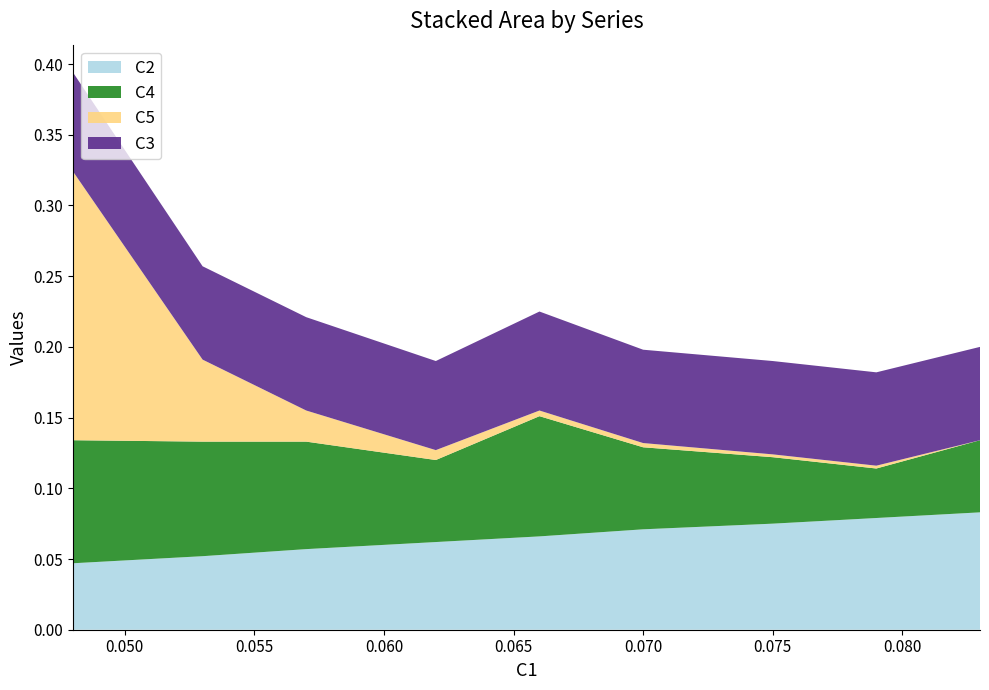

Reading left to right, what are all the values shown in this chart?

C2: A1=0.0	A2=0.1	A3=0.1	A4=0.1	A5=0.1	A6=0.1	A7=0.1	A8=0.1	A9=0.1
C4: A1=0.1	A2=0.1	A3=0.1	A4=0.1	A5=0.1	A6=0.1	A7=0.0	A8=0.0	A9=0.1
C5: A1=0.2	A2=0.1	A3=0.0	A4=0.0	A5=0.0	A6=0.0	A7=0.0	A8=0.0	A9=0.0
C3: A1=0.1	A2=0.1	A3=0.1	A4=0.1	A5=0.1	A6=0.1	A7=0.1	A8=0.1	A9=0.1